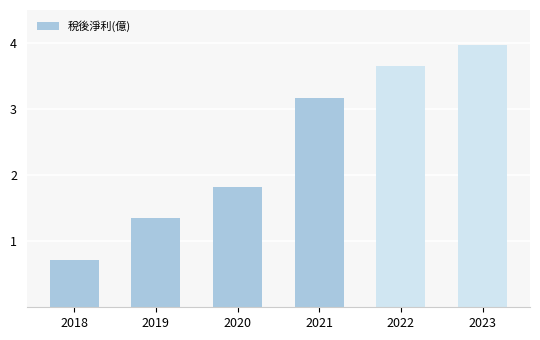

What is the difference between the second highest and second lowest values?

2.3